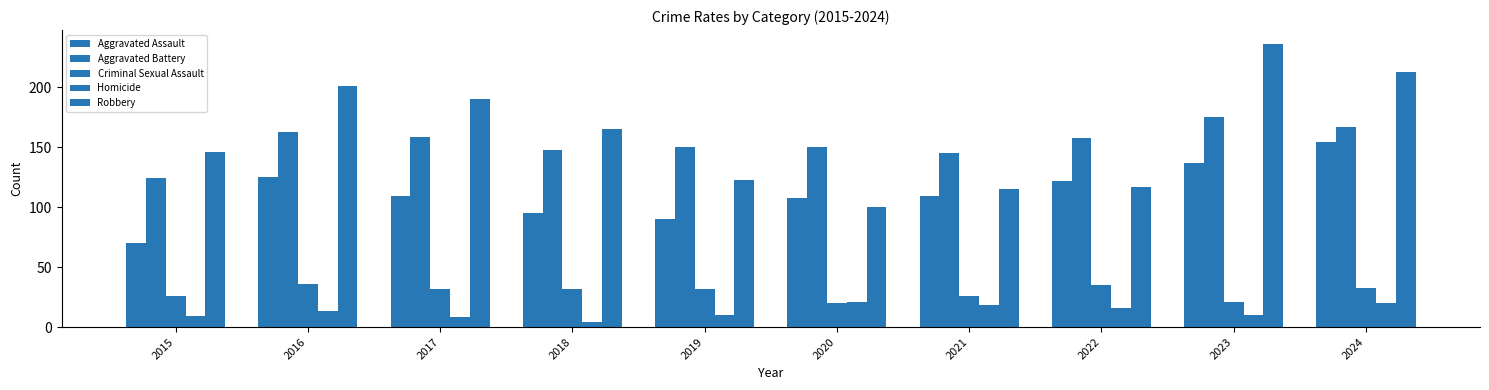

Count the number of categories in the chart.

10